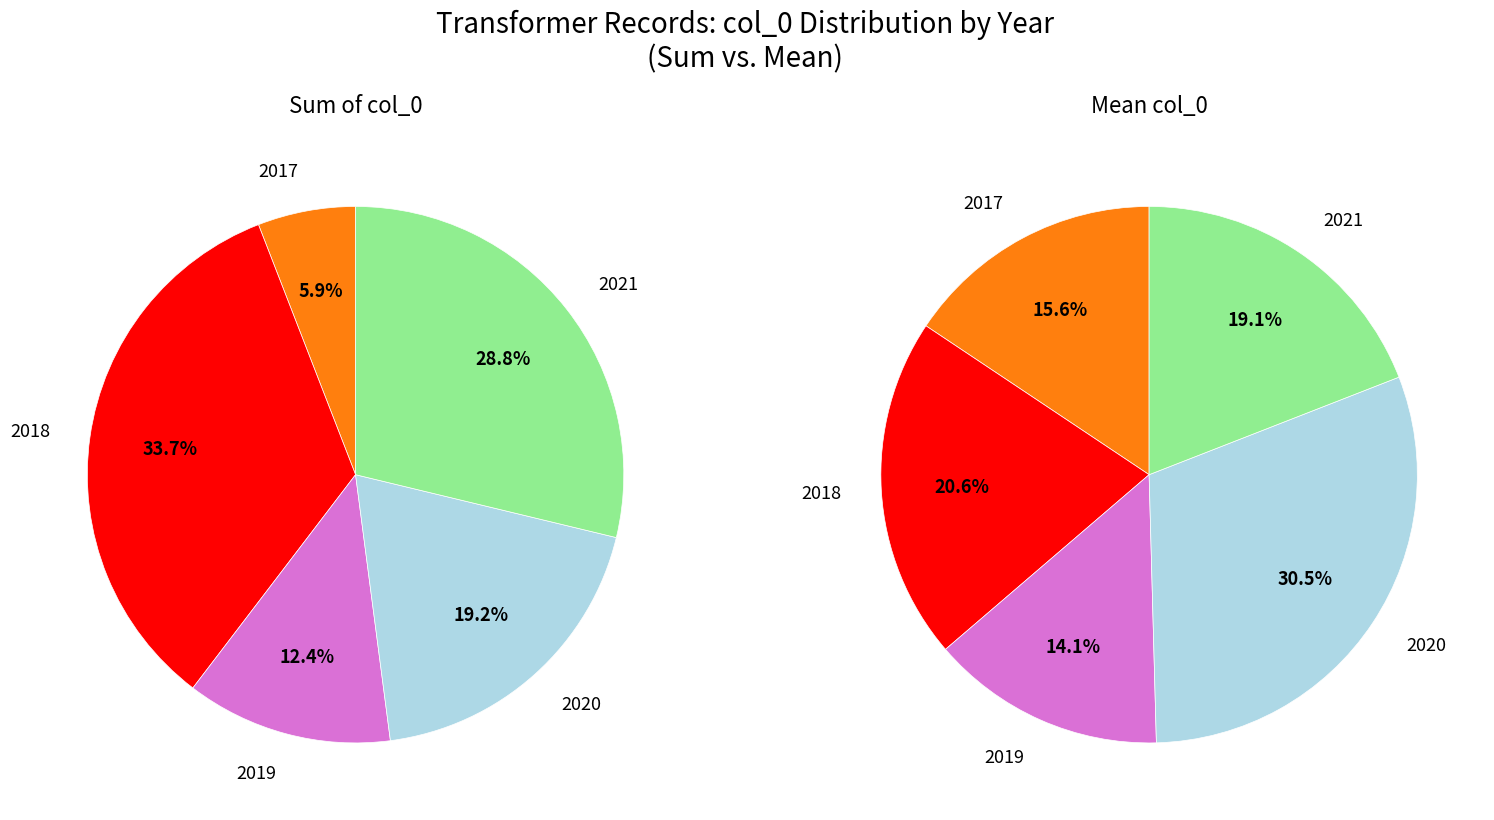

Does 2021-05 account for over 50% of the chart?

No